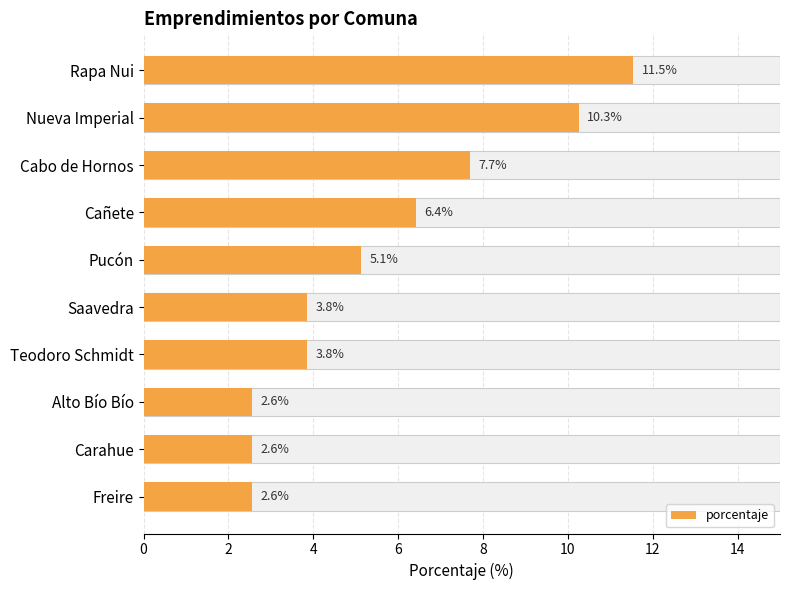

Reading right to left, list all the values displayed in this chart.

2.6	2.6	2.6	3.8	3.8	5.1	6.4	7.7	10.3	11.5